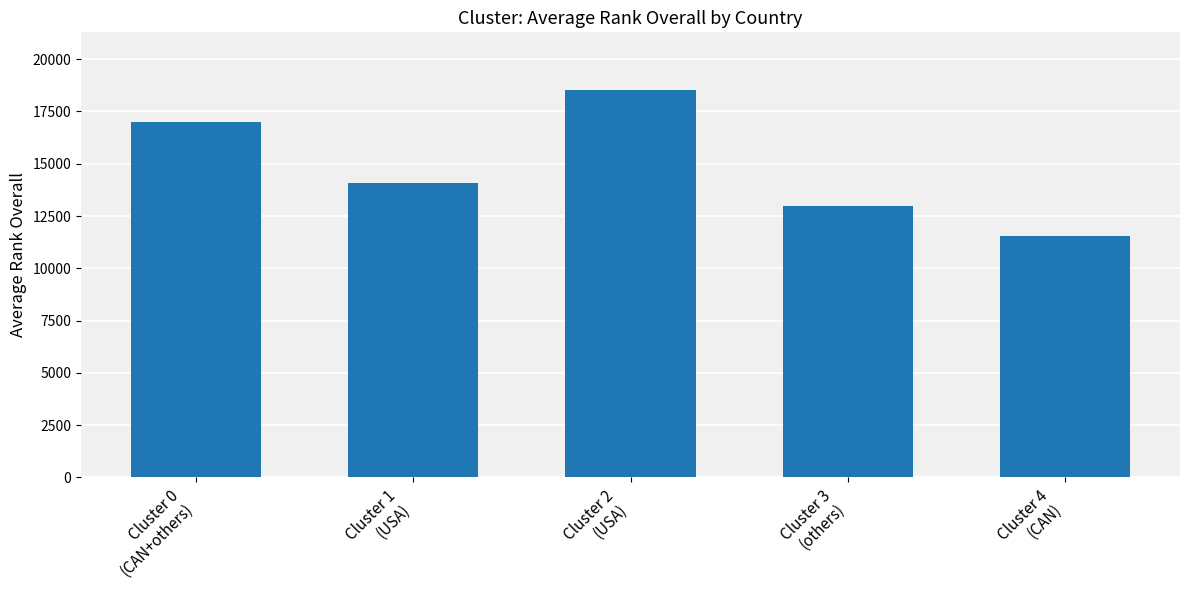

What is the label of the 2nd bar from the right?

Cluster 3
(others)